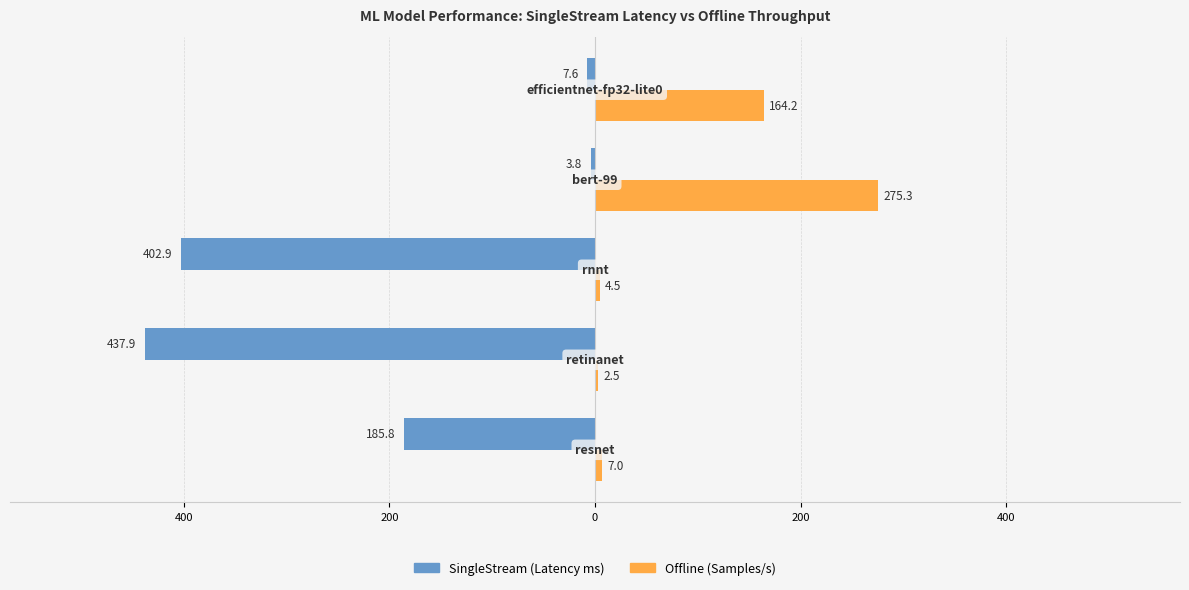

What are all the series names shown in the legend?

SingleStream (Latency ms), Offline (Samples/s)